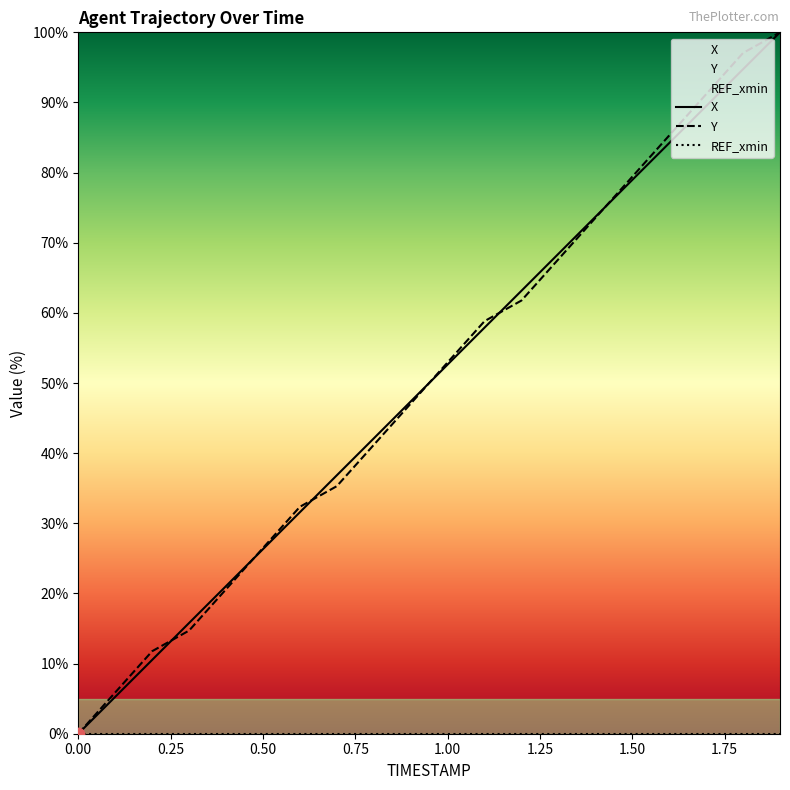

Which series has the largest total across all categories?

Y